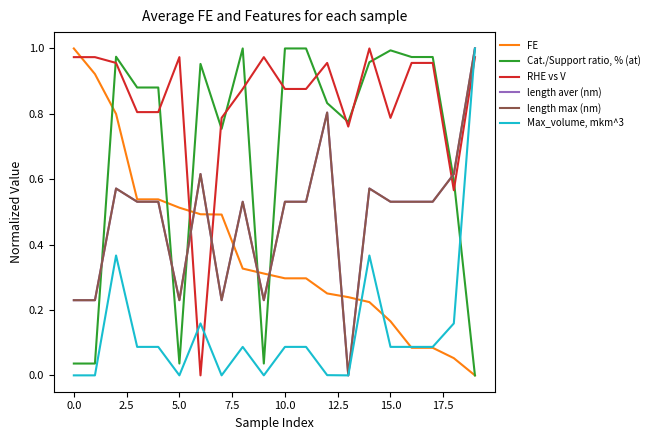

At which label is length aver (nm) closest to 0?

13